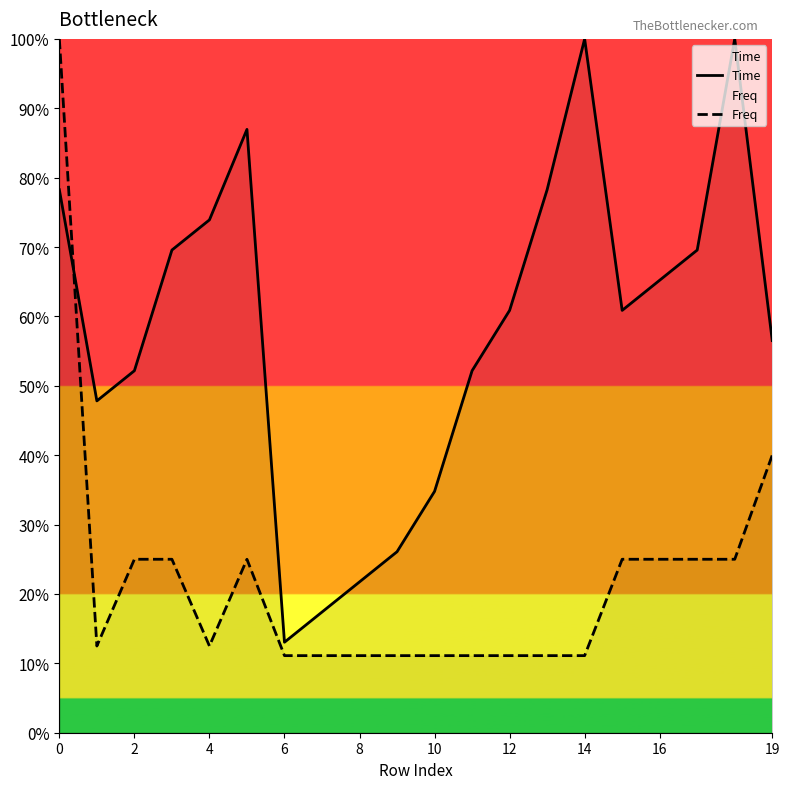

How many lines are shown in the chart?

2